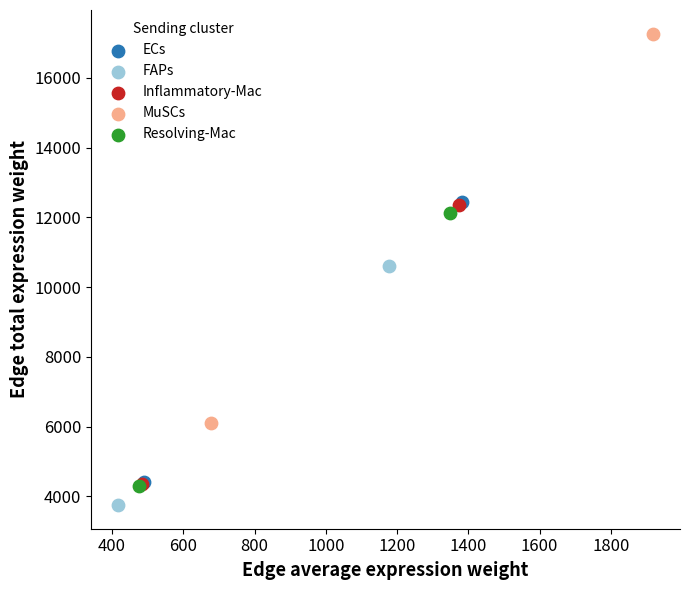

What are all the series names shown in the legend?

ECs, FAPs, Inflammatory-Mac, MuSCs, Resolving-Mac